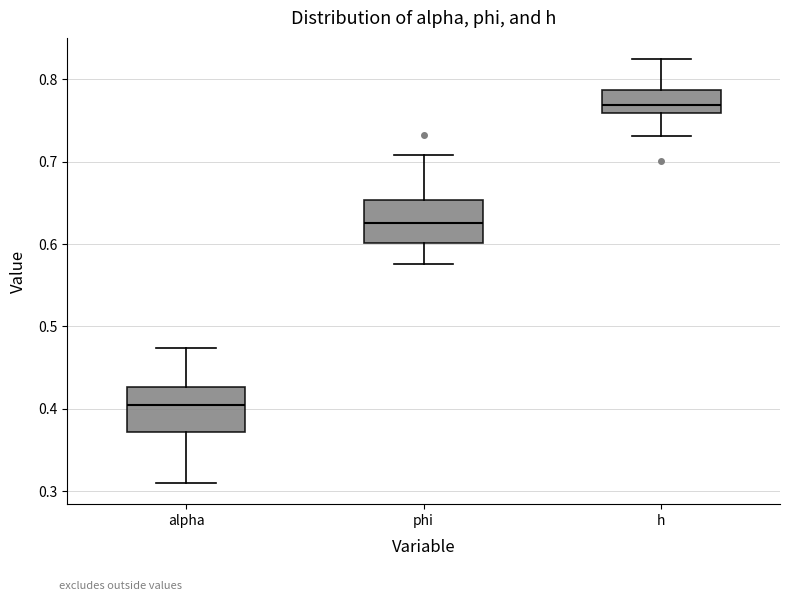

Reading left to right, transcribe this box plot: for each box, give where its median line is, the range the box spans, and where its two whiskers end, as read against the y-axis. The values are not printed on the chart, so give them approximately, as read against the axis.

alpha: median 0.40, box 0.37 to 0.43, whiskers 0.31 to 0.47
phi: median 0.63, box 0.60 to 0.65, whiskers 0.58 to 0.71
h: median 0.77, box 0.76 to 0.79, whiskers 0.73 to 0.82